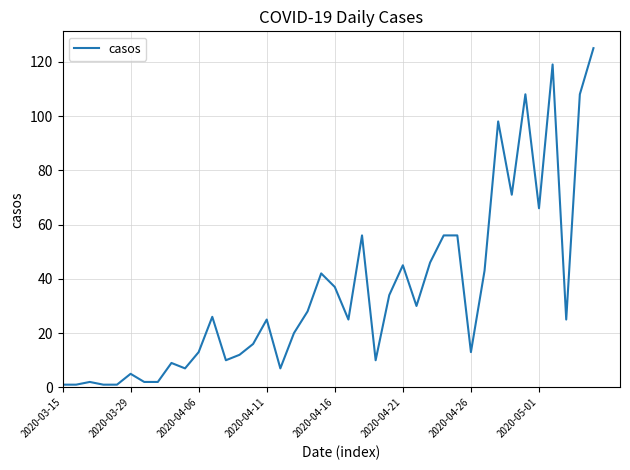

What is the greatest value displayed?

125